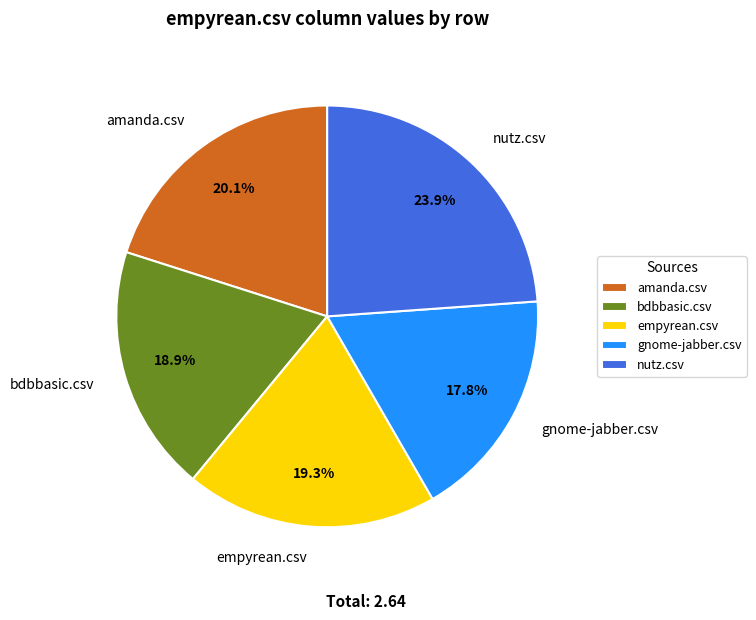

Between amanda.csv and nutz.csv, which is larger?

nutz.csv